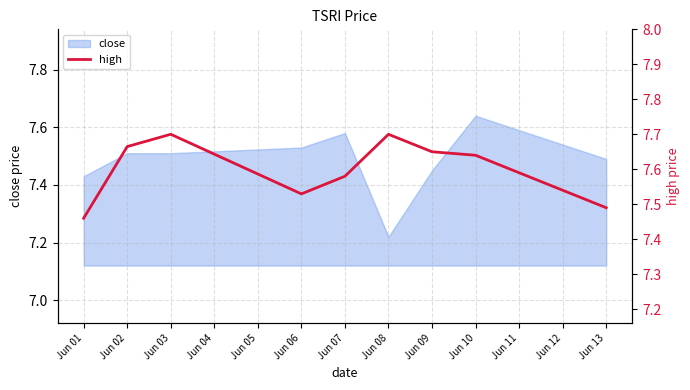

Is it true that close equals 2.7 at Jun 10?

False